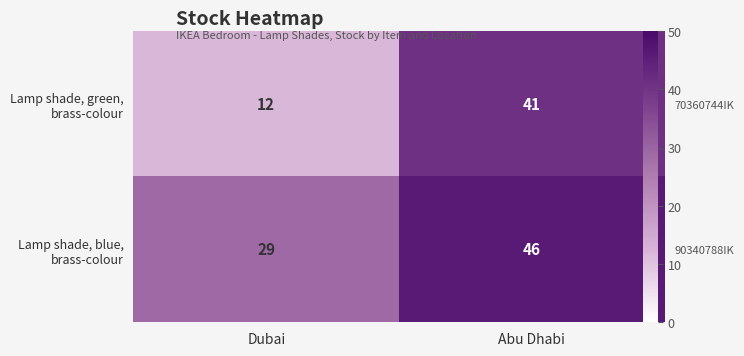

What is the difference between the highest and lowest values at Abu Dhabi?

5